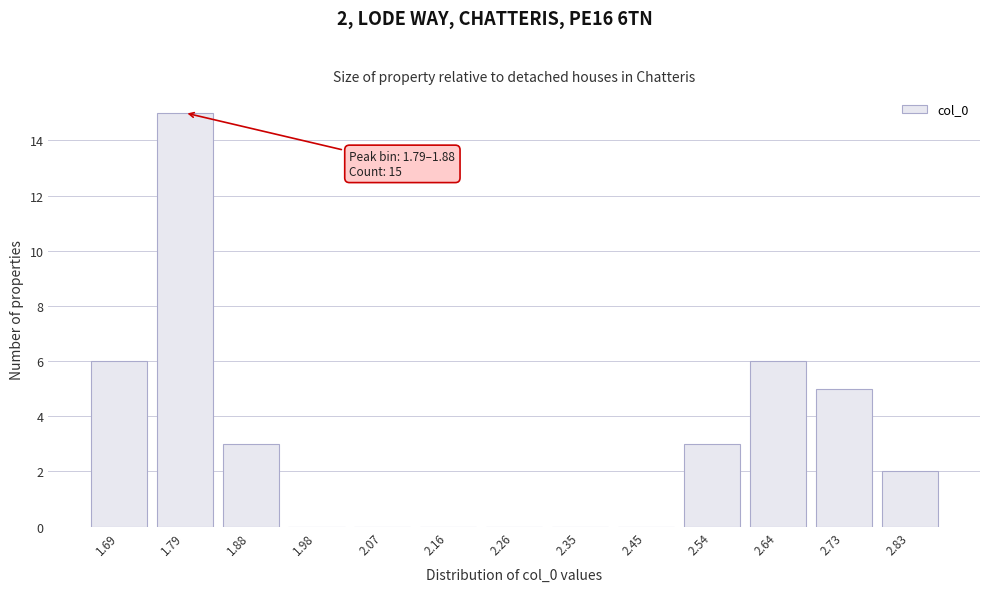

Reading left to right, transcribe all the data shown in this chart.

1.69=6	1.79=15	1.88=3	1.98=0	2.07=0	2.16=0	2.26=0	2.35=0	2.45=0	2.54=3	2.64=6	2.73=5	2.83=2